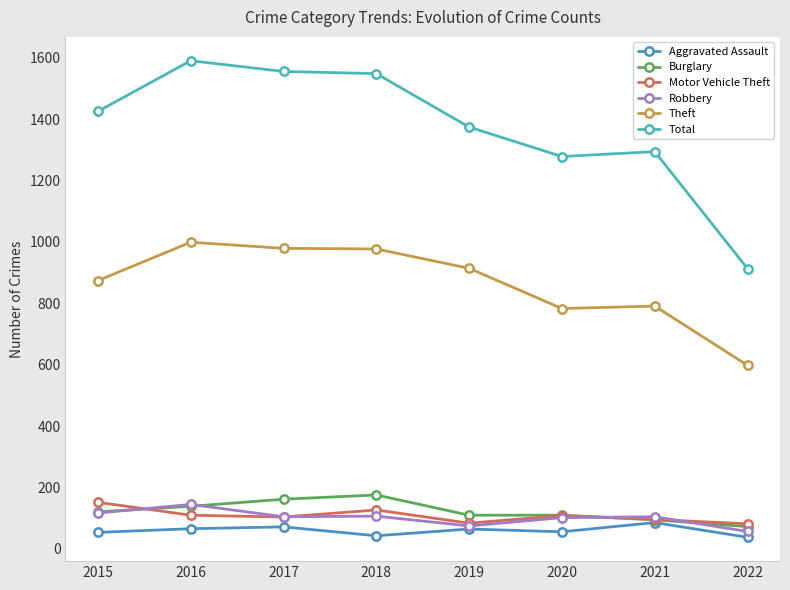

At which category does Total reach its first local peak?

2016